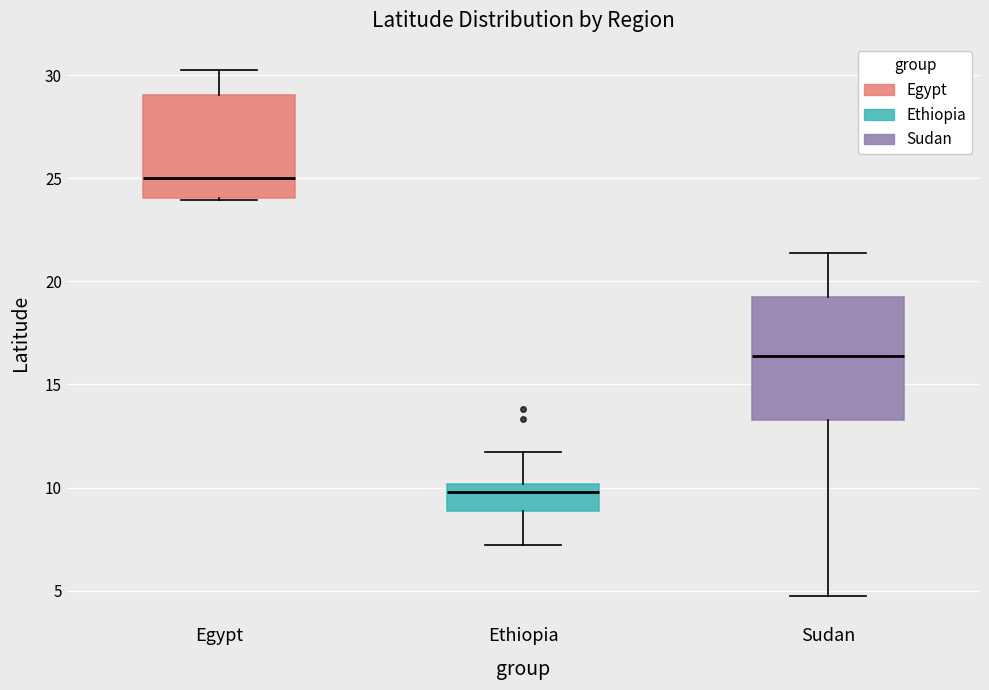

Which box is the tallest, from its lower edge to its upper edge?

Sudan